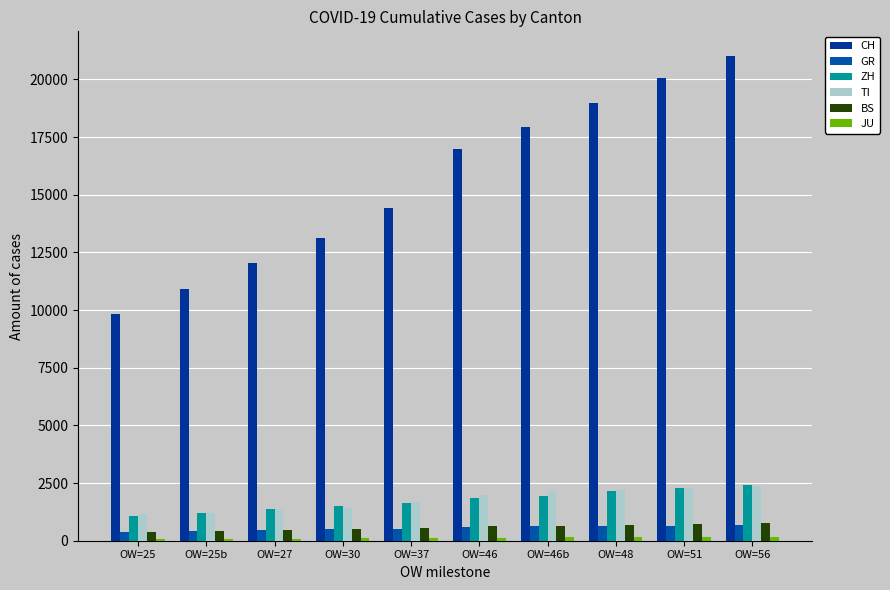

Reading right to left, transcribe all the data shown in this chart.

CH: 21035	20062	18979	17942	17005	14426	13138	12061	10930	9835
GR: 678	655	635	617	591	513	487	458	419	386
ZH: 2428	2300	2136	1947	1859	1627	1500	1368	1221	1073
TI: 2377	2271	2195	2091	1962	1688	1401	1354	1209	1162
BS: 754	714	687	653	617	530	501	462	410	374
JU: 149	149	145	140	128	114	100	92	82	69